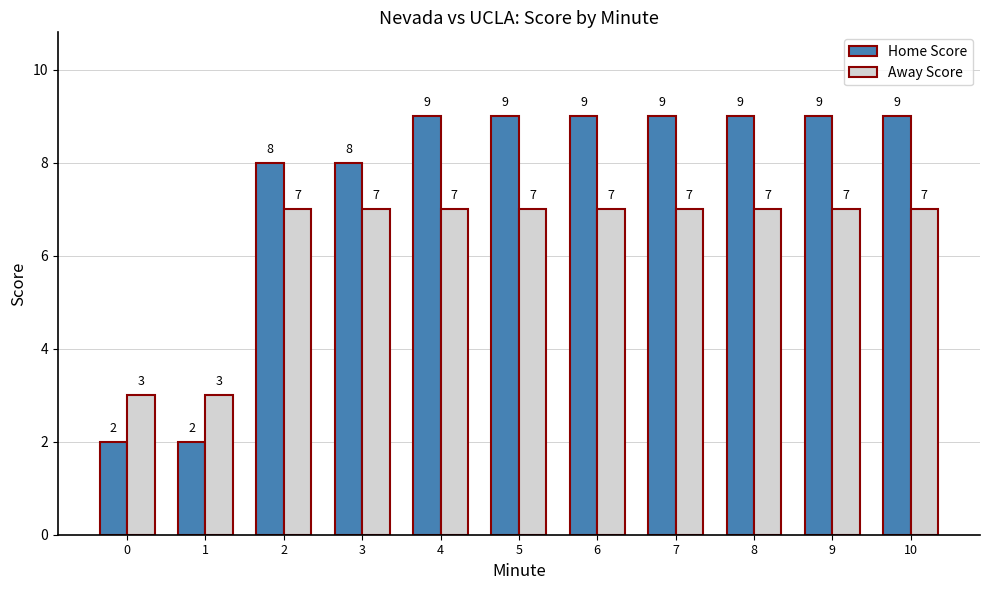

Reading left to right, what are all the values shown in this chart?

Home Score: 2	2	8	8	9	9	9	9	9	9	9
Away Score: 3	3	7	7	7	7	7	7	7	7	7